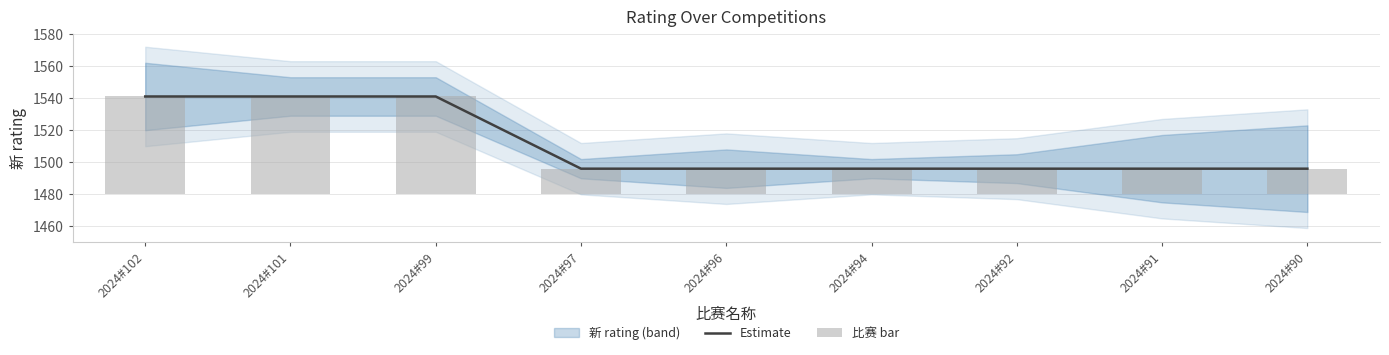

What is the sum of the Estimate values at 2024#92 and 2024#91?

2992